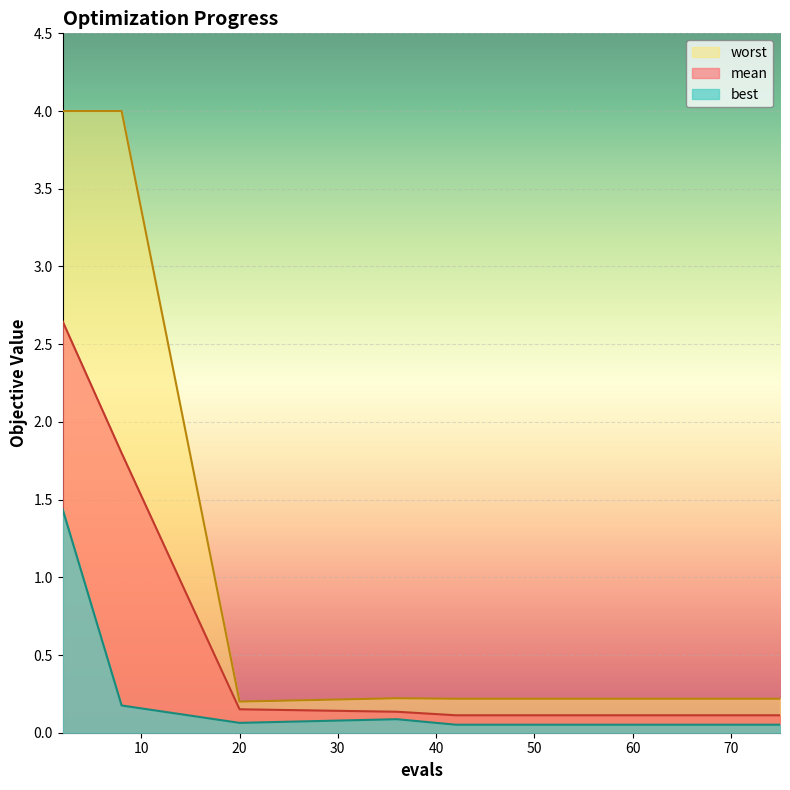

True or false: mean and best intersect in this chart.

False